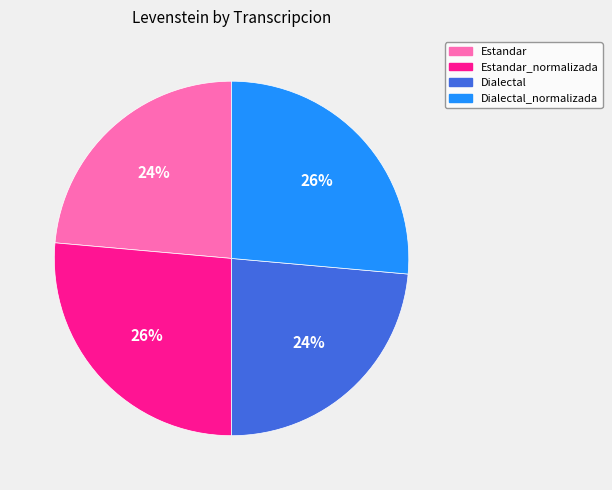

To the nearest percent, what percentage of the pie is Estandar?

24%